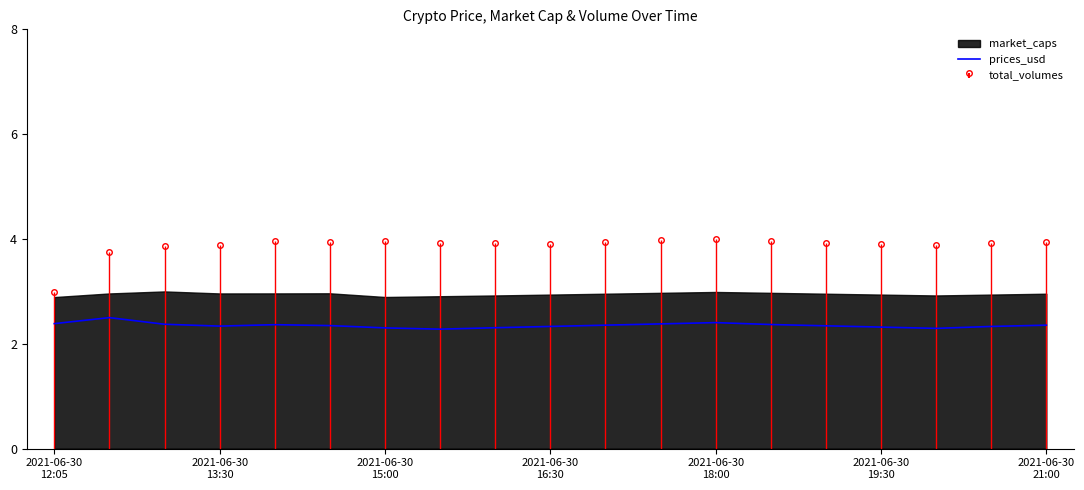

List the labels in order of value, smallest first.

7, 16, 2021-06-30
21:00, 8, 15, 9, 17, 2021-06-30
16:30, 14, 2021-06-30
19:30, 10, 18, 2021-06-30
18:00, 13, 2021-06-30
15:00, 11, 2021-06-30
12:05, 12, 2021-06-30
13:30